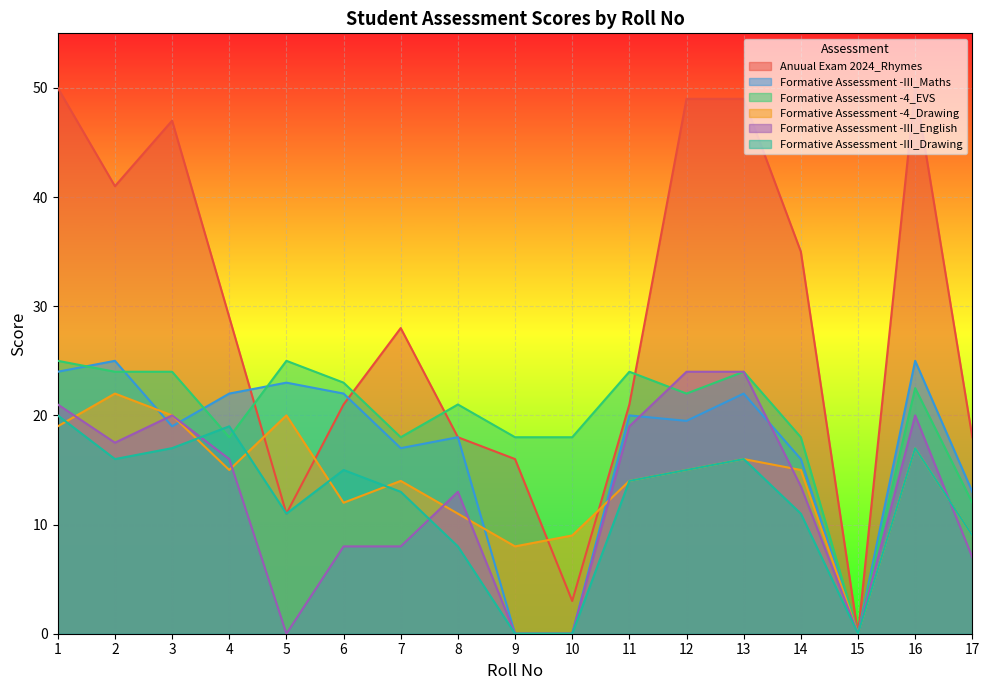

True or false: Anuual Exam 2024_Rhymes and Formative Assessment -III_English intersect in this chart.

False